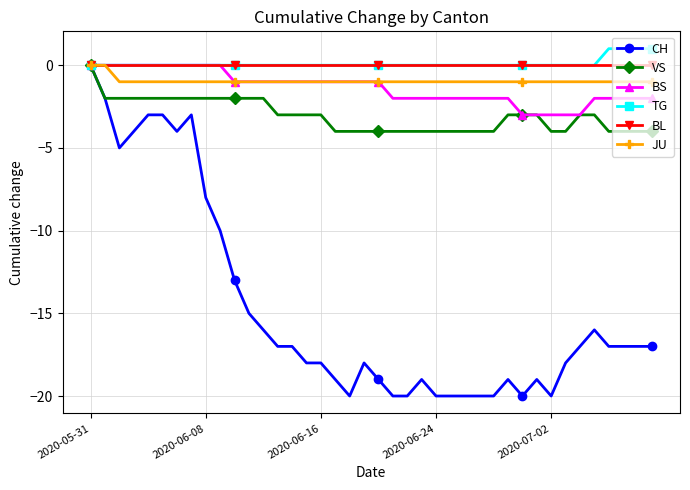

What is the average value of the BS series?

-1